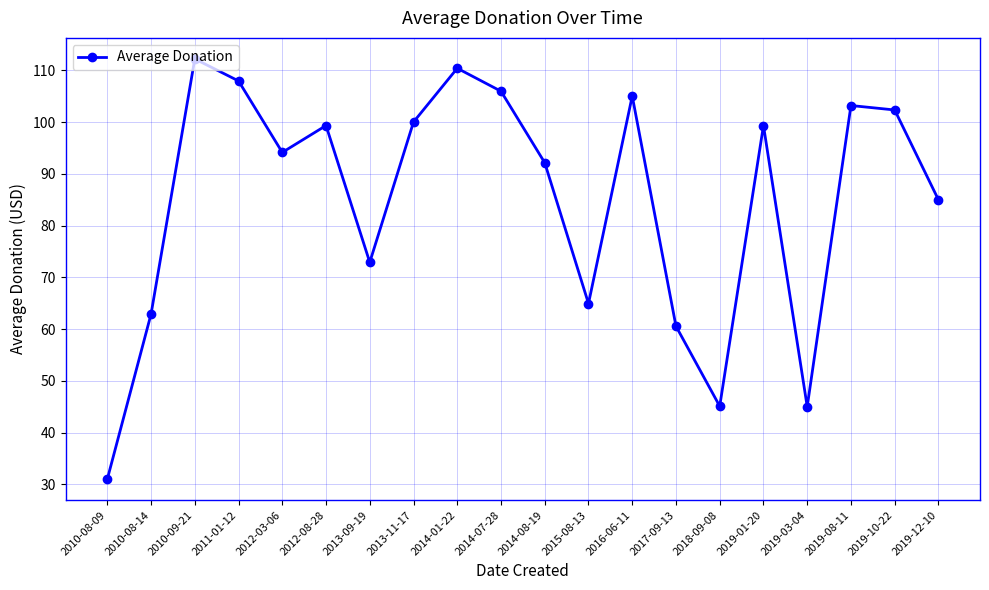

How many lines are shown in the chart?

1